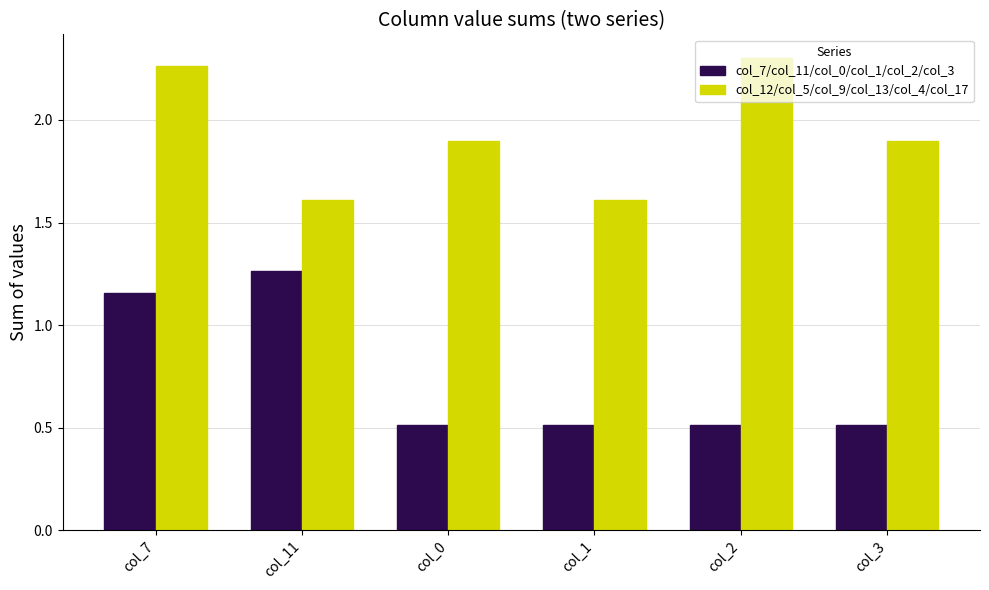

What is the value of the col_12/col_5/col_9/col_13/col_4/col_17 bar at the 6th from the left?

1.9